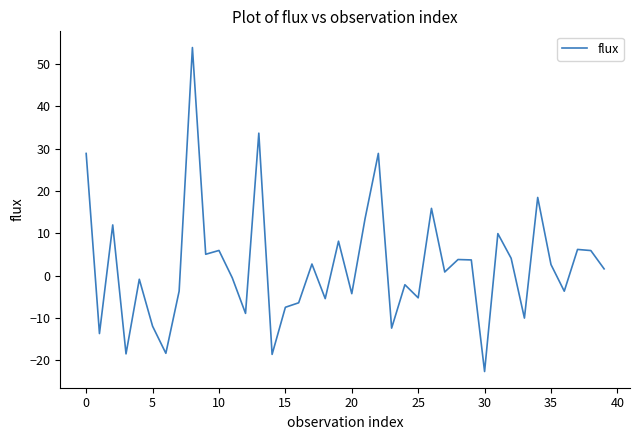

What is the minimum value shown in the chart?

-22.7